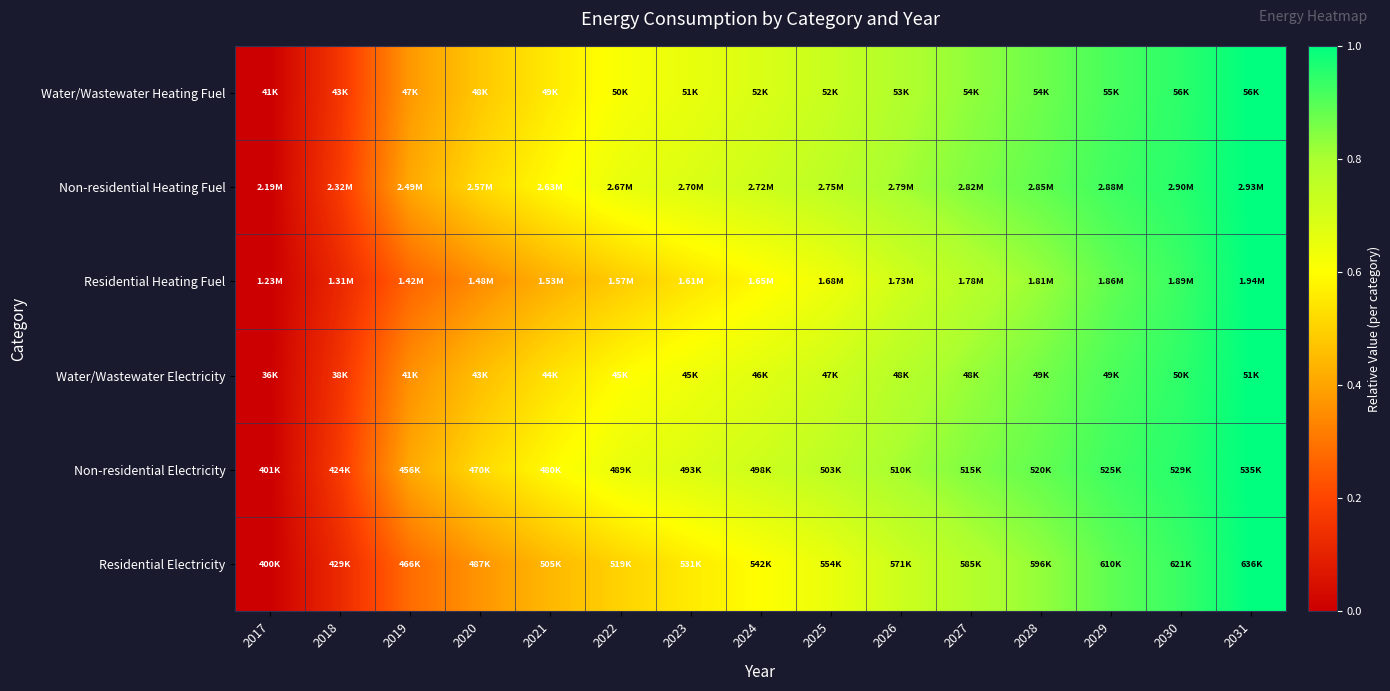

Reading left to right, what are all the values shown in this chart?

Water/Wastewater Heating Fuel: 2017=0.0	2018=0.2	2019=0.4	2020=0.5	2021=0.6	2022=0.6	2023=0.7	2024=0.7	2025=0.7	2026=0.8	2027=0.8	2028=0.9	2029=0.9	2030=0.9	2031=1.0
Non-residential Heating Fuel: 2017=0.0	2018=0.2	2019=0.4	2020=0.5	2021=0.6	2022=0.7	2023=0.7	2024=0.7	2025=0.8	2026=0.8	2027=0.9	2028=0.9	2029=0.9	2030=1.0	2031=1.0
Residential Heating Fuel: 2017=0.0	2018=0.1	2019=0.3	2020=0.3	2021=0.4	2022=0.5	2023=0.5	2024=0.6	2025=0.6	2026=0.7	2027=0.8	2028=0.8	2029=0.9	2030=0.9	2031=1.0
Water/Wastewater Electricity: 2017=0.0	2018=0.2	2019=0.4	2020=0.5	2021=0.5	2022=0.6	2023=0.6	2024=0.7	2025=0.7	2026=0.8	2027=0.8	2028=0.9	2029=0.9	2030=0.9	2031=1.0
Non-residential Electricity: 2017=0.0	2018=0.2	2019=0.4	2020=0.5	2021=0.6	2022=0.7	2023=0.7	2024=0.7	2025=0.8	2026=0.8	2027=0.9	2028=0.9	2029=0.9	2030=1.0	2031=1.0
Residential Electricity: 2017=0.0	2018=0.1	2019=0.3	2020=0.4	2021=0.4	2022=0.5	2023=0.6	2024=0.6	2025=0.7	2026=0.7	2027=0.8	2028=0.8	2029=0.9	2030=0.9	2031=1.0